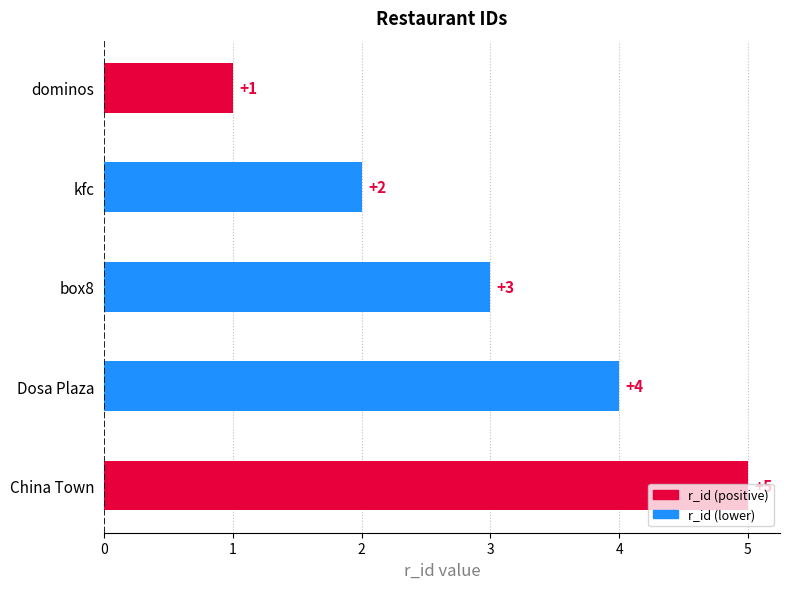

True or false: the data shows 4 at kfc.

False